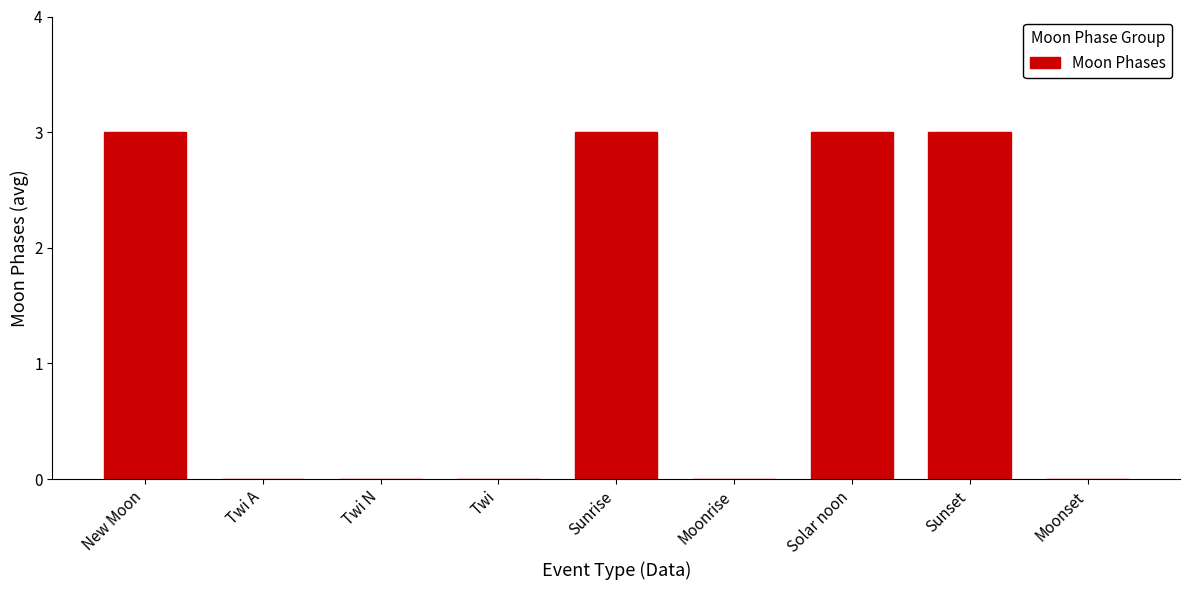

Reading left to right, extract all data points from this chart.

3	0	0	0	3	0	3	3	0